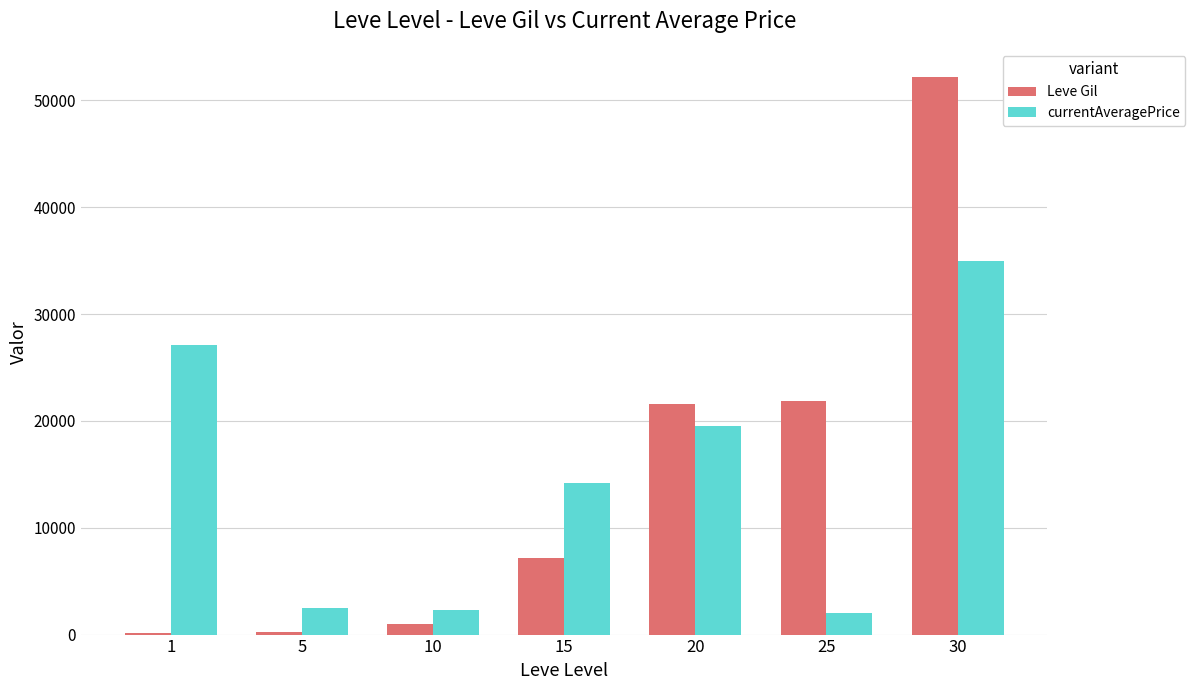

Are the bars grouped side by side (vs. stacked)?

Yes